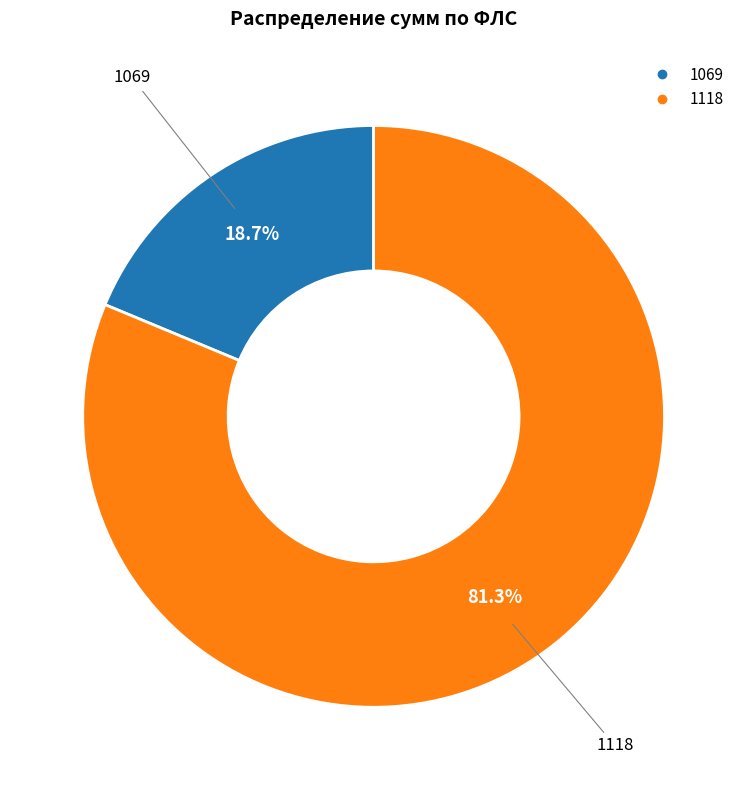

To the nearest percent, what portion does 1118 represent?

81%